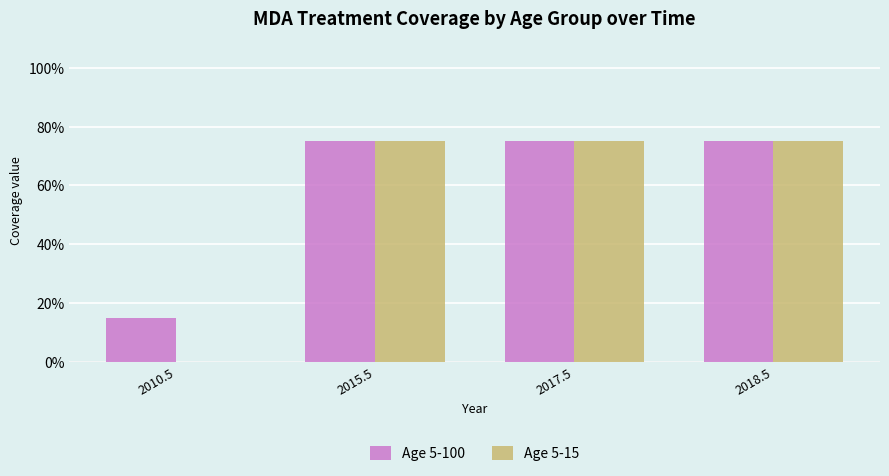

Are the bars horizontal?

No